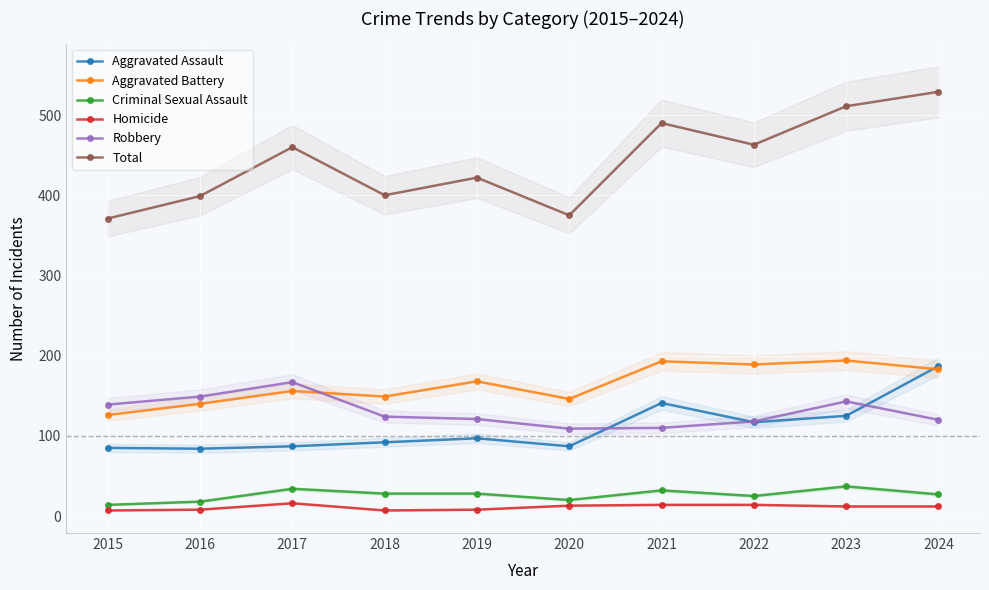

Which series has the largest range (max minus min)?

Total